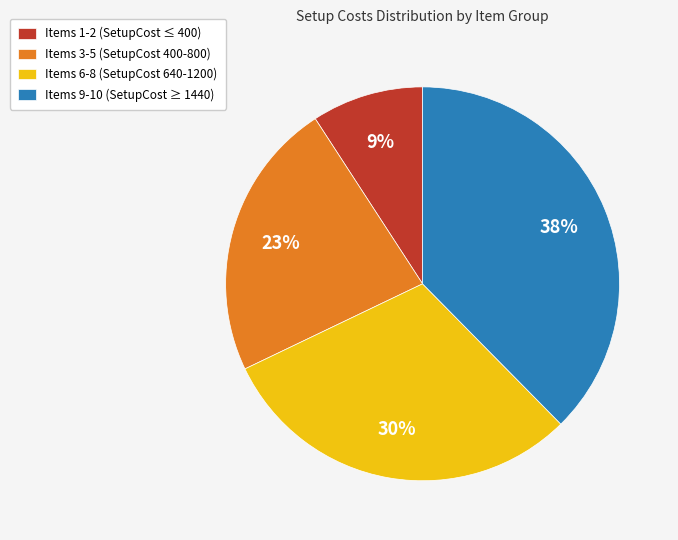

Rank the categories by value from lowest to highest.

Items 1-2 (SetupCost ≤ 400), Items 3-5 (SetupCost 400-800), Items 6-8 (SetupCost 640-1200), Items 9-10 (SetupCost ≥ 1440)